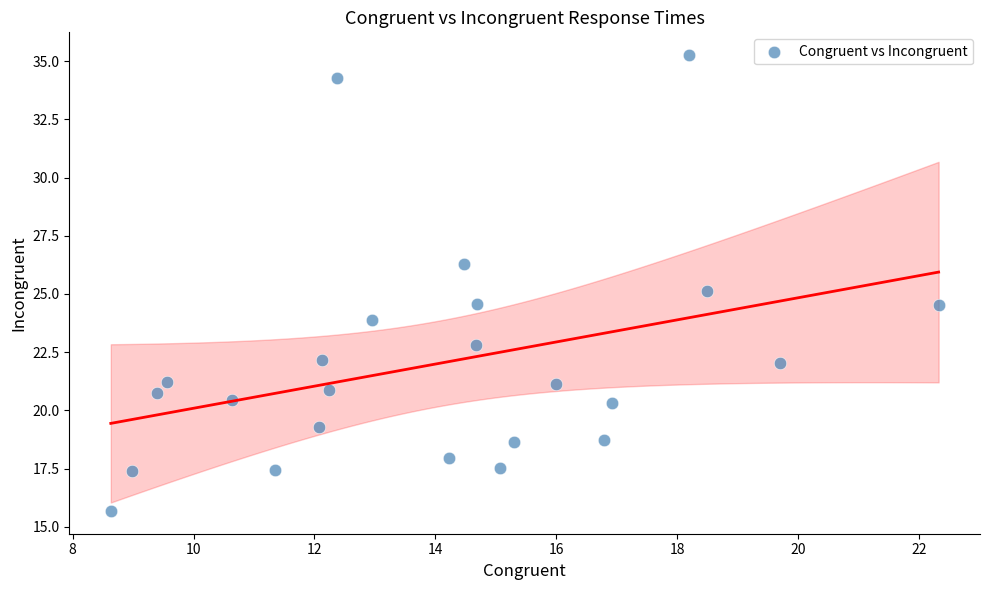

What is the range of Y values (max minus min)?

19.6